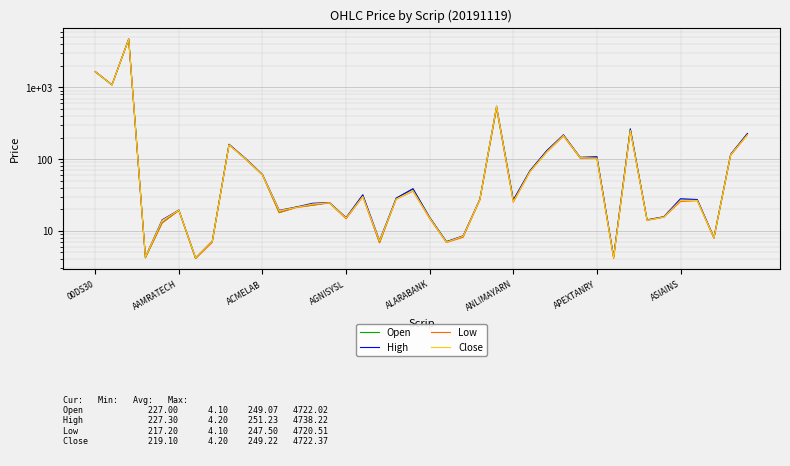

How many interior local peaks does the Low series have?

10